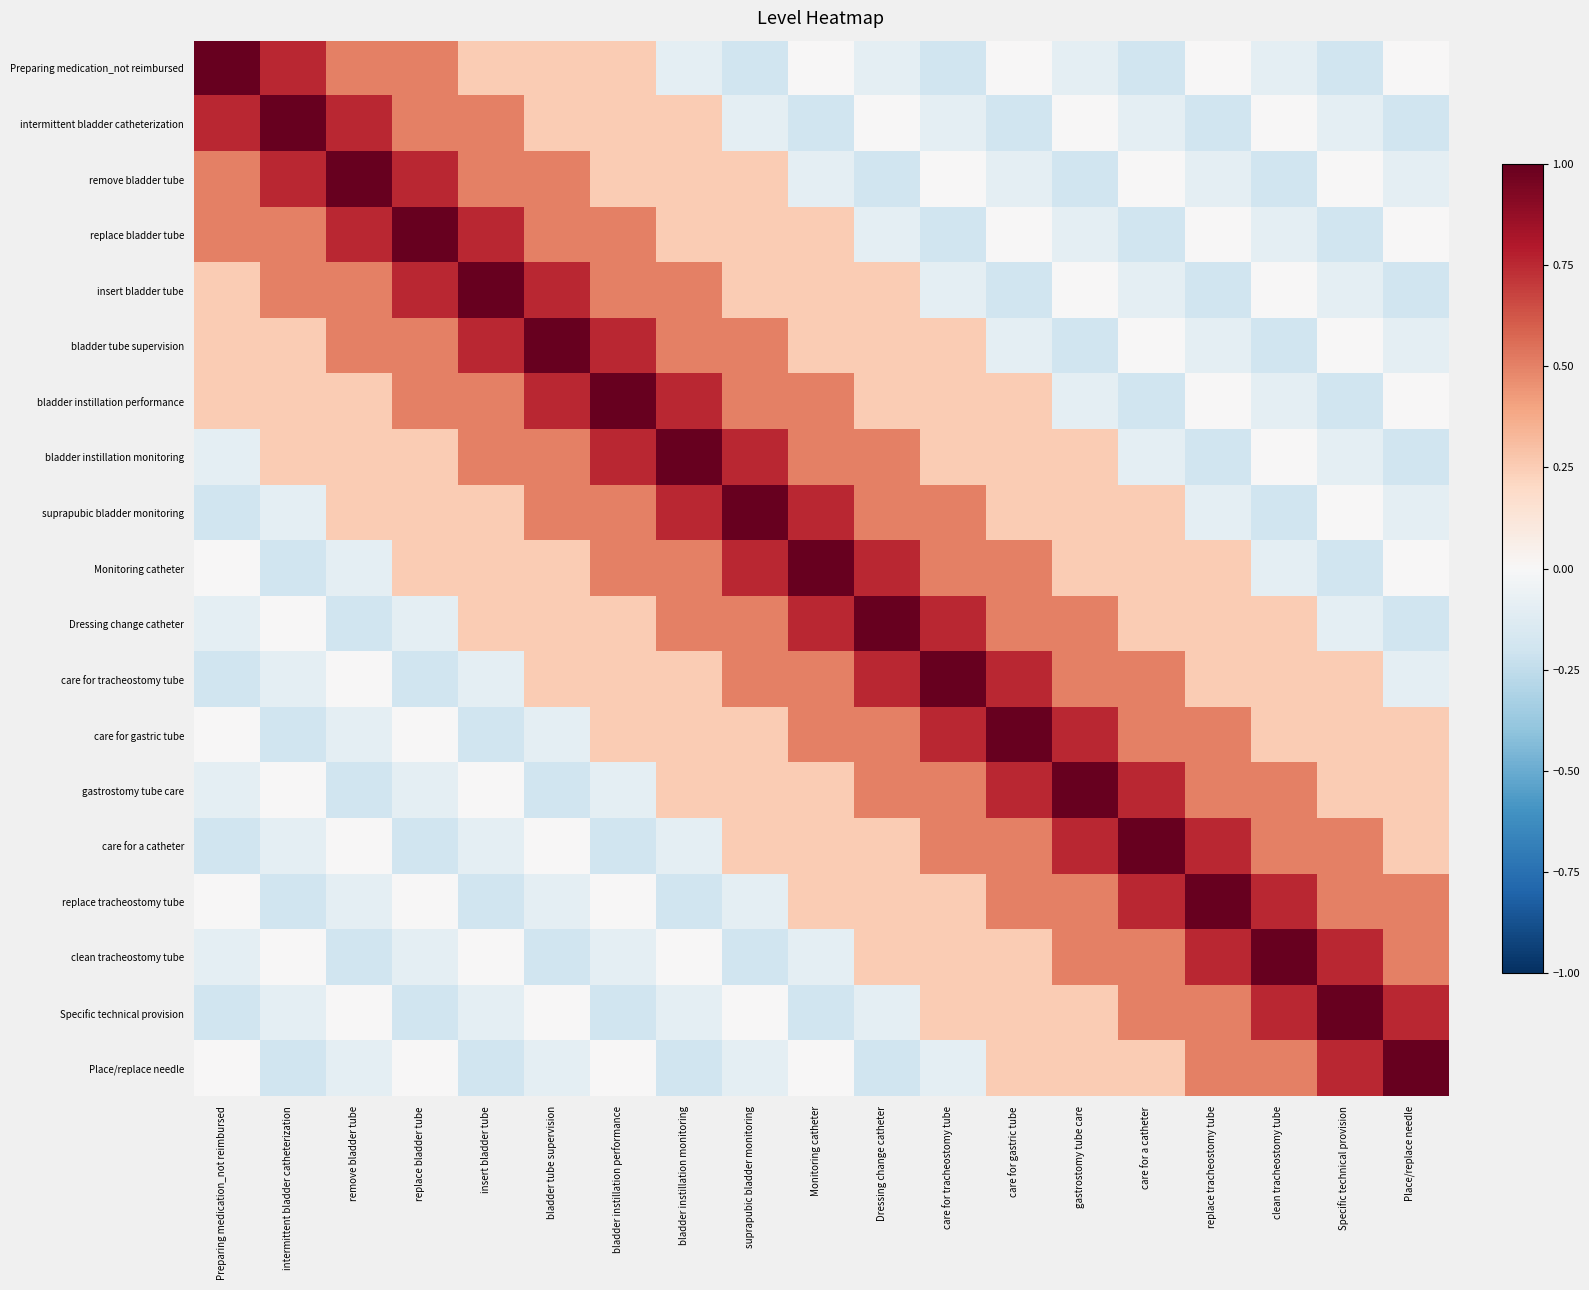

List the series in order of their peak value, highest first.

Preparing medication_not reimbursed, intermittent bladder catheterization, remove bladder tube, replace bladder tube, insert bladder tube, bladder tube supervision, bladder instillation performance, bladder instillation monitoring, suprapubic bladder monitoring, Monitoring catheter, Dressing change catheter, care for tracheostomy tube, care for gastric tube, gastrostomy tube care, care for a catheter, replace tracheostomy tube, clean tracheostomy tube, Specific technical provision, Place/replace needle